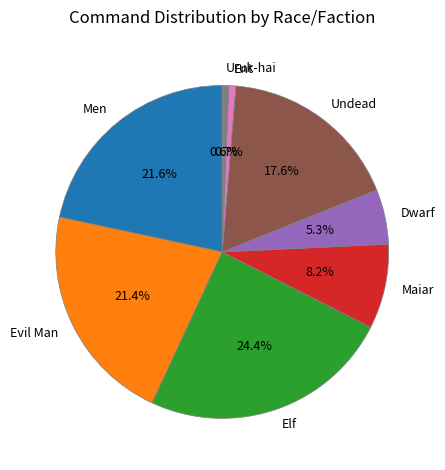

To the nearest percent, what is the average slice percentage?

12%